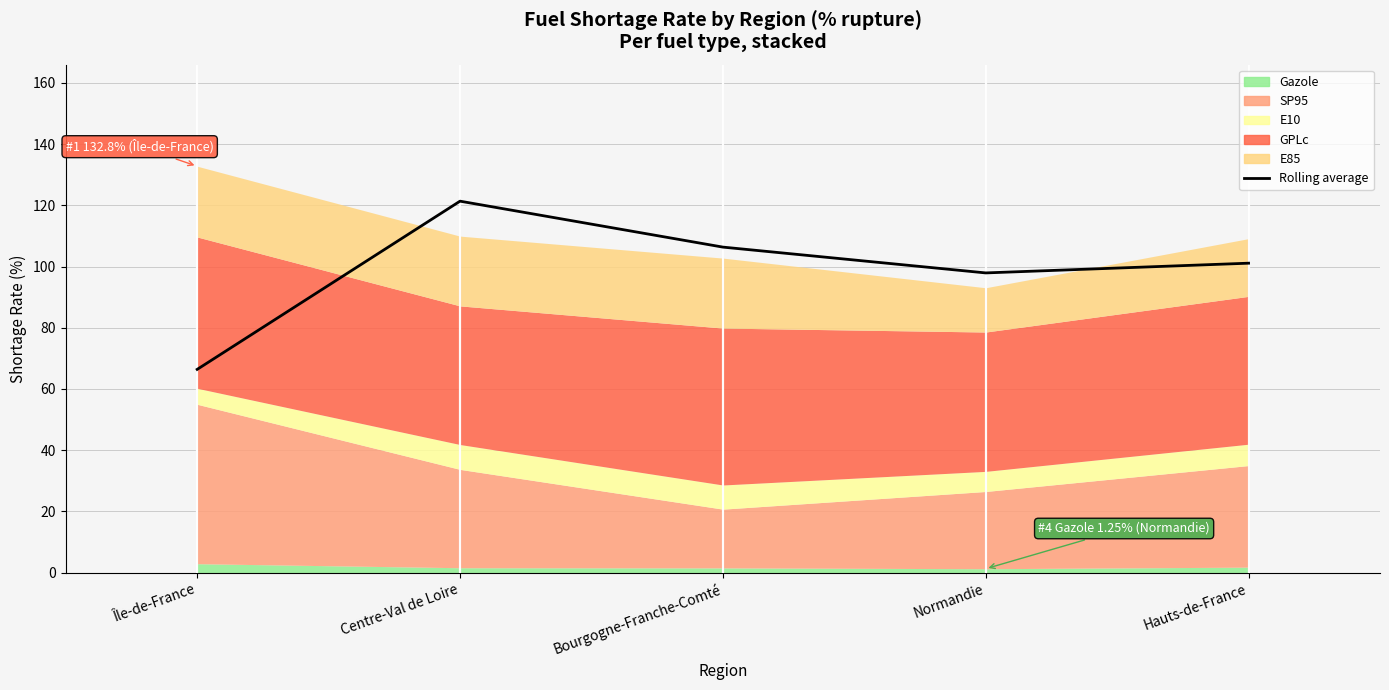

Reading left to right, extract all data points from this chart.

Île-de-France=66.4	Centre-Val de Loire=121.3	Bourgogne-Franche-Comté=106.3	Normandie=97.9	Hauts-de-France=101.1